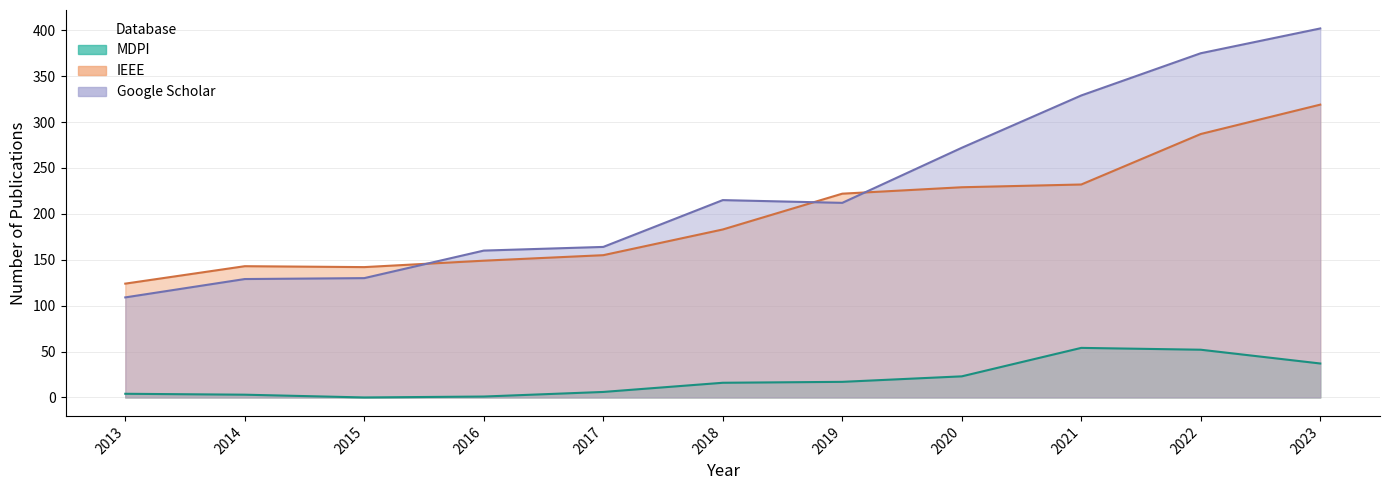

What is the sum of all Google Scholar values?

2497